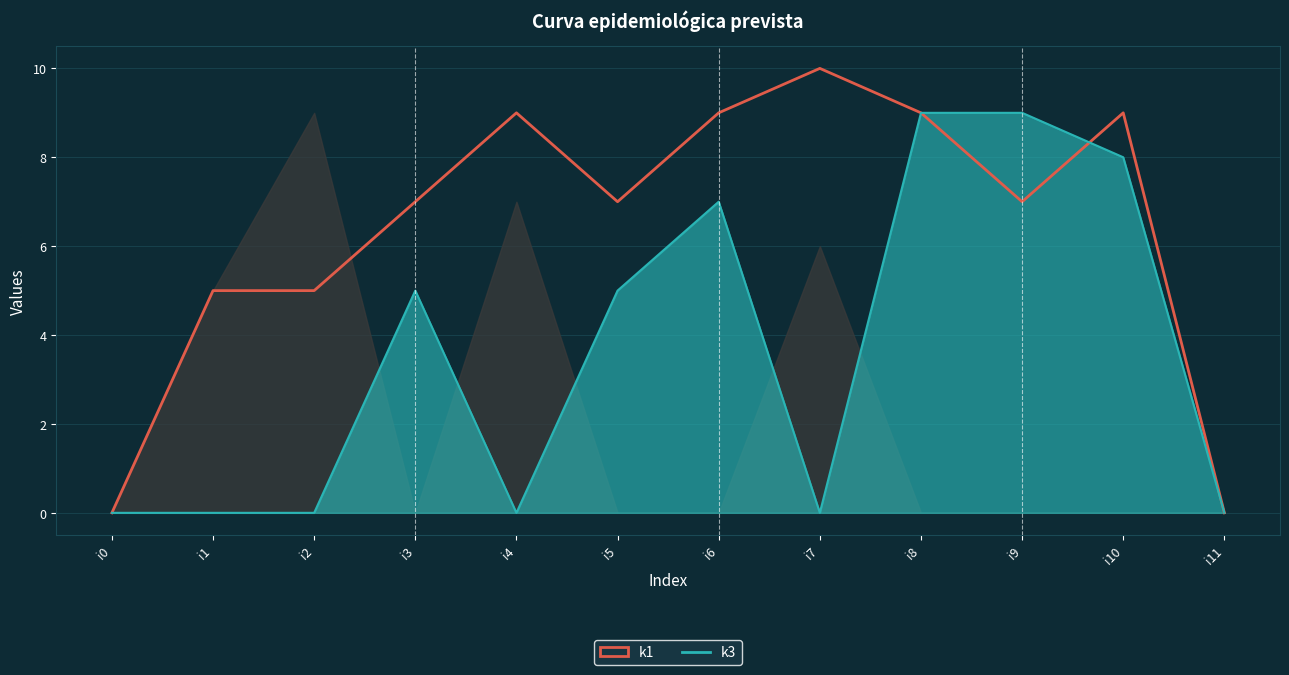

At i9, list the series in order from smallest to largest.

k1, k3